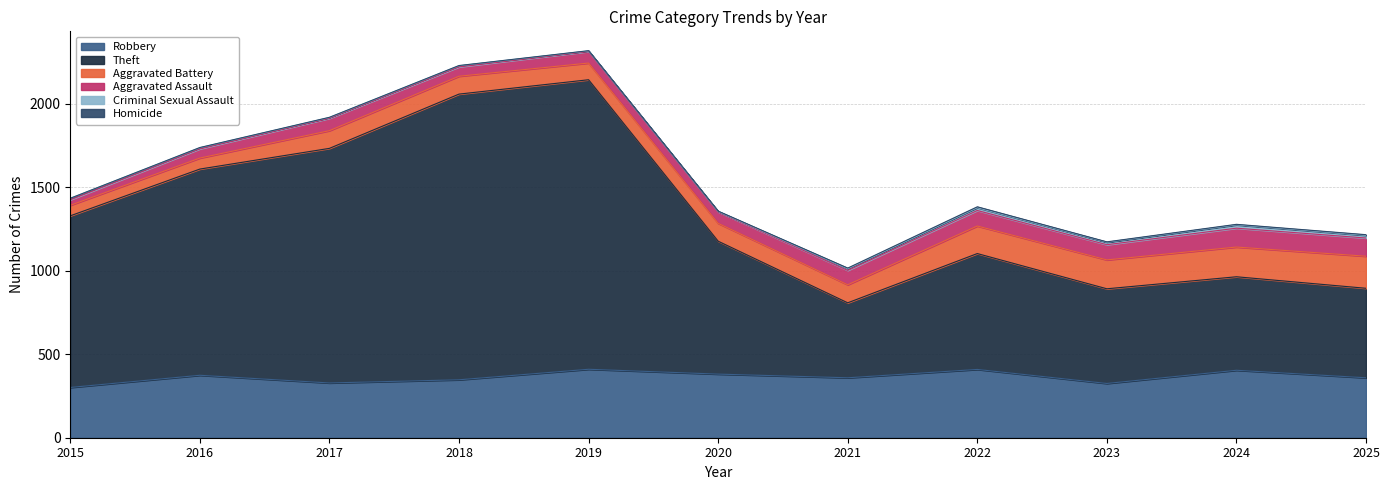

Between 2016 and 2019, which series saw the biggest shift?

Theft